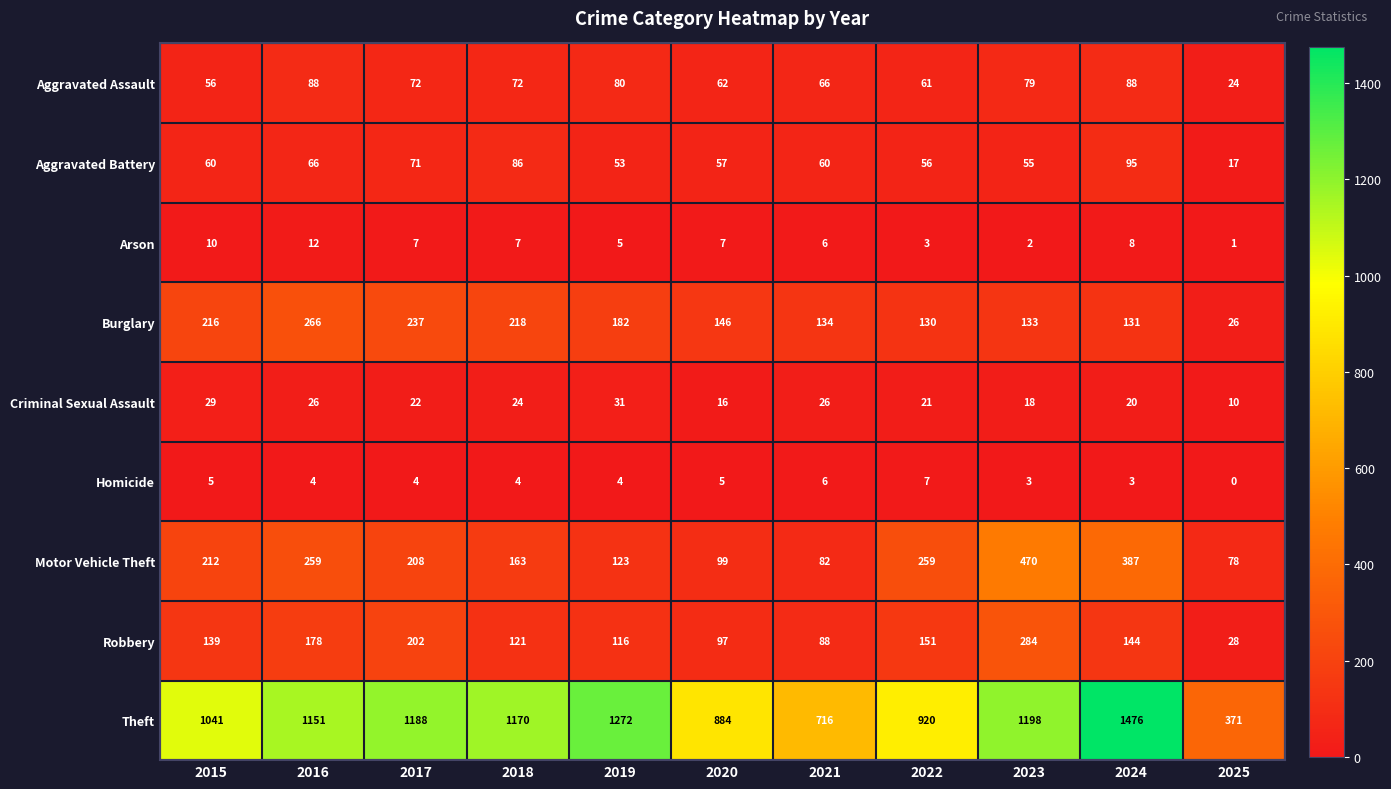

What is the difference between the highest and lowest values at 2024?

1473